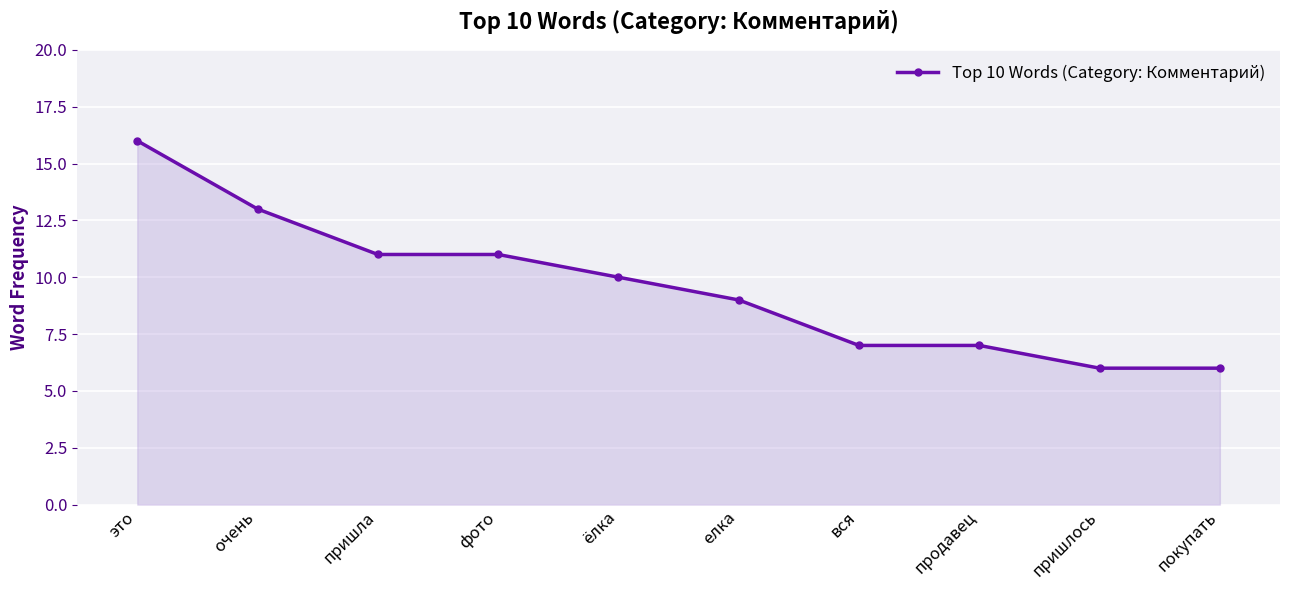

Approximately how many times larger is the value at покупать compared to это?

0.4